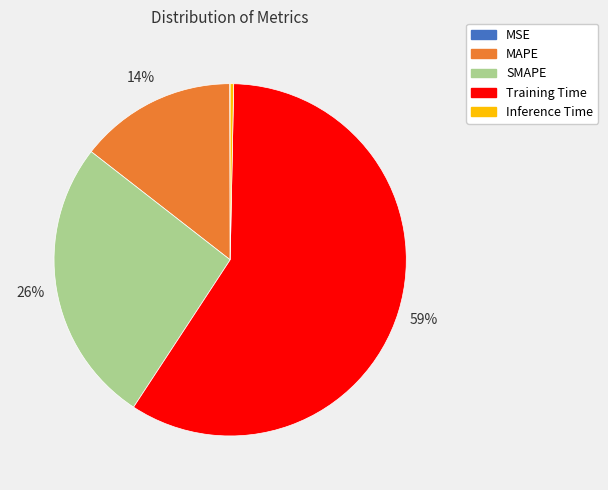

Which category has the biggest portion of the pie?

Training Time